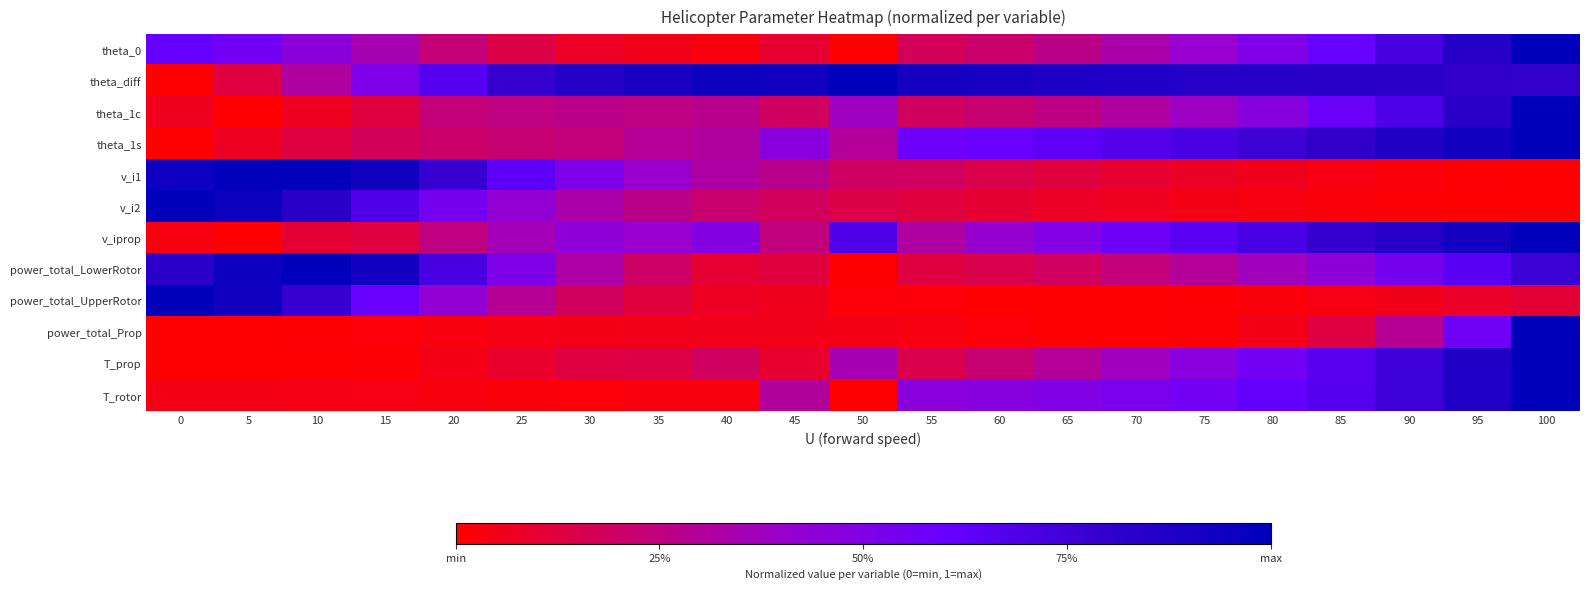

At which category is the sum across all series the highest?

100